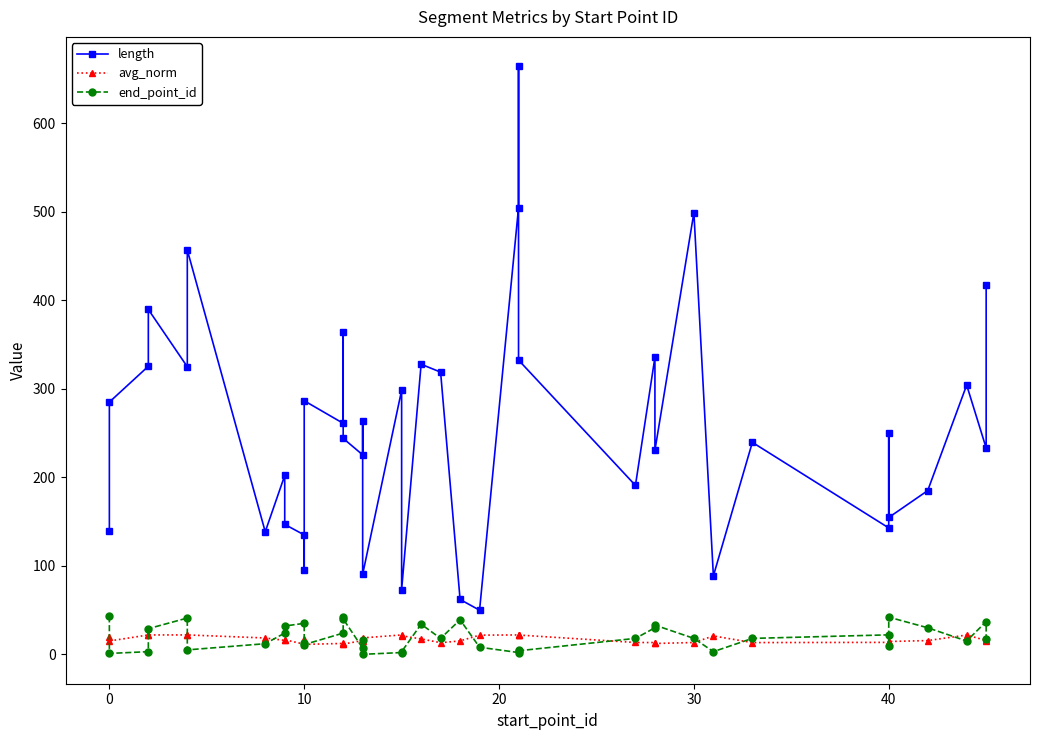

What is the difference between the second highest and minimum values in the length series?

454.9